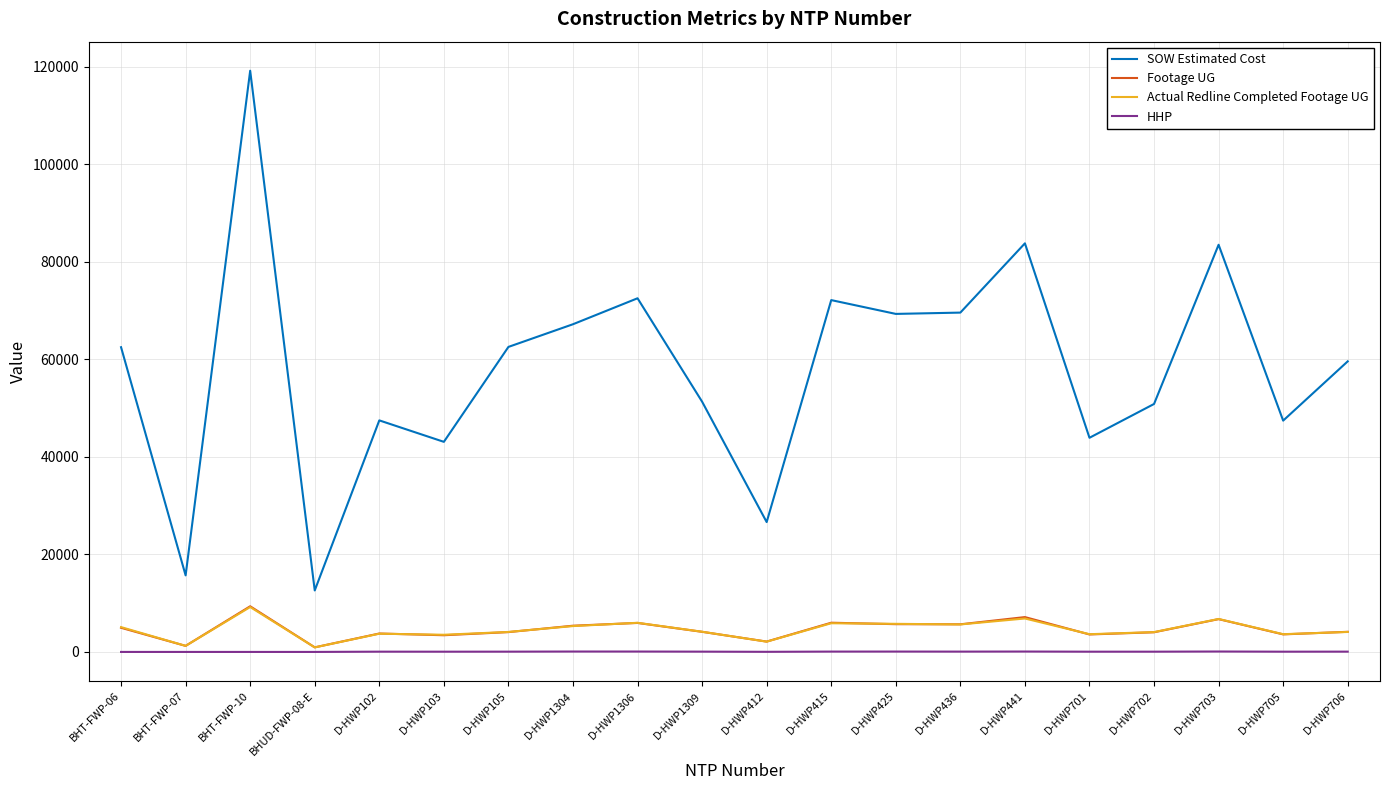

True or false: SOW Estimated Cost and Actual Redline Completed Footage UG intersect in this chart.

False